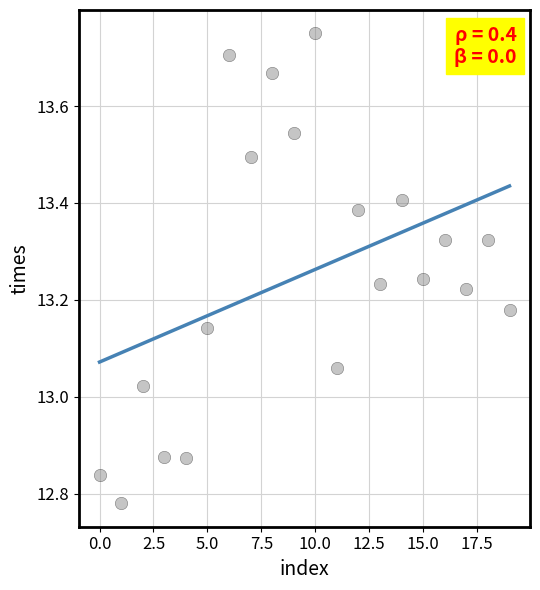

What is the range of Y values (max minus min)?

1.0